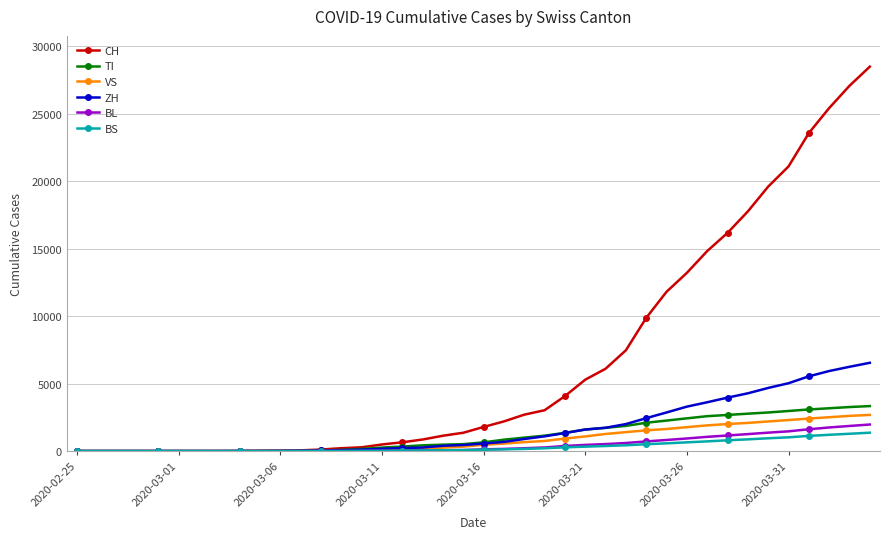

Which series has the largest total across all categories?

CH